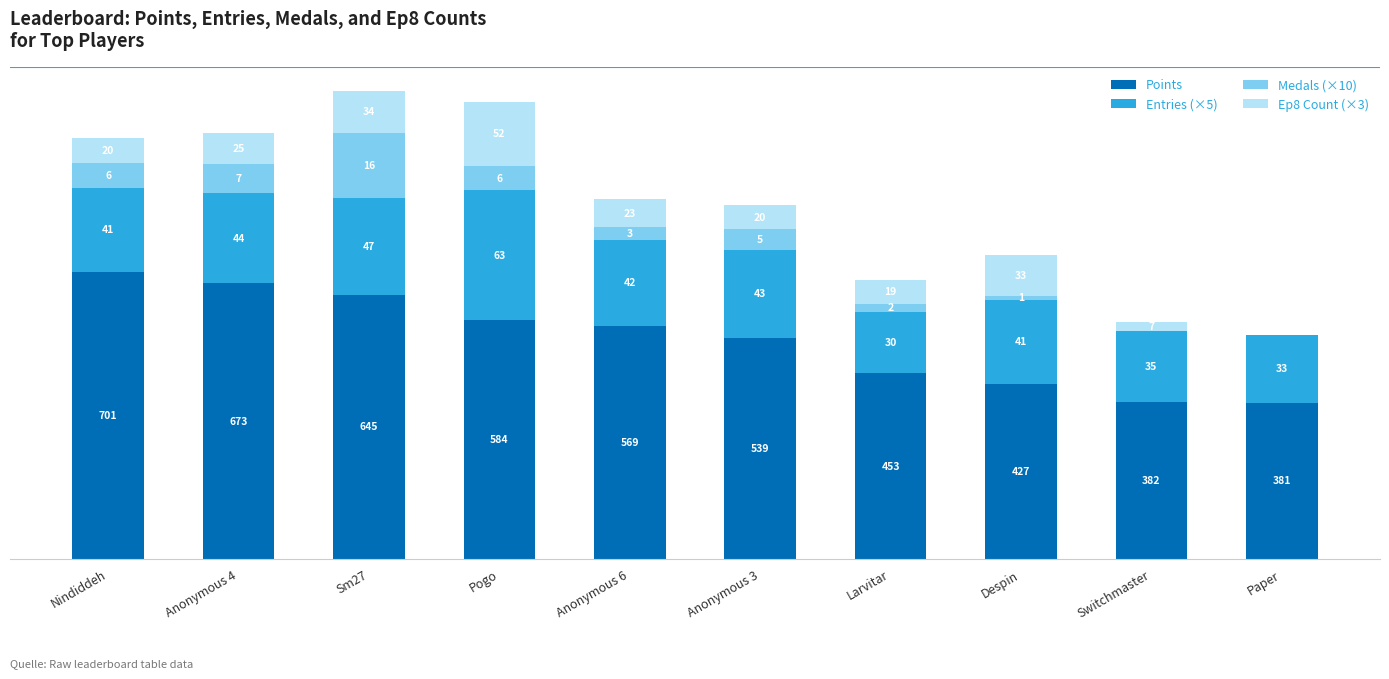

Is it true that Medals (×10) equals 19 at Nindiddeh?

False